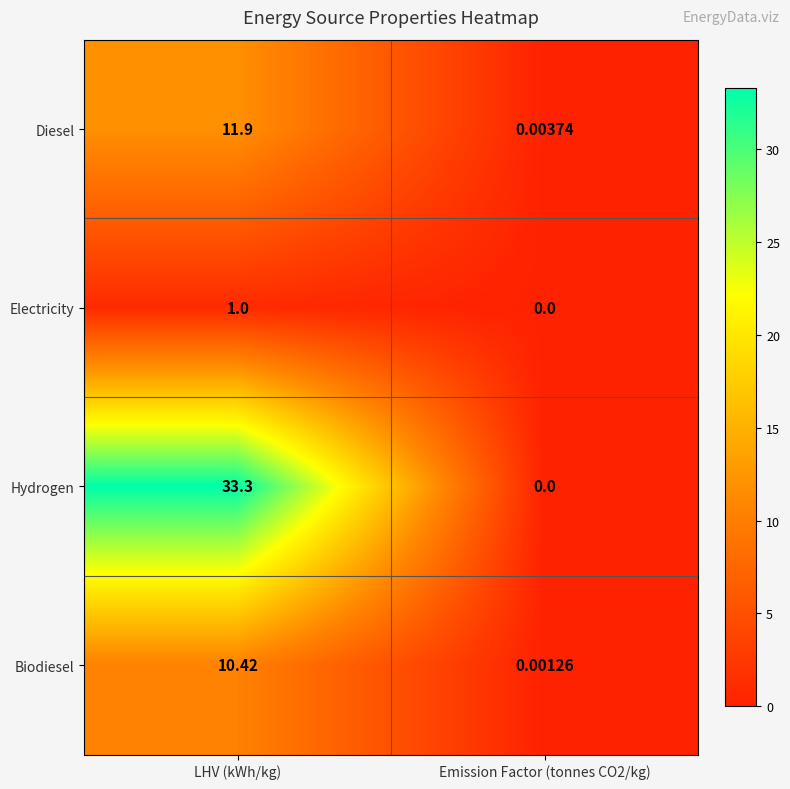

Where does the Diesel series first go above 11?

LHV (kWh/kg)